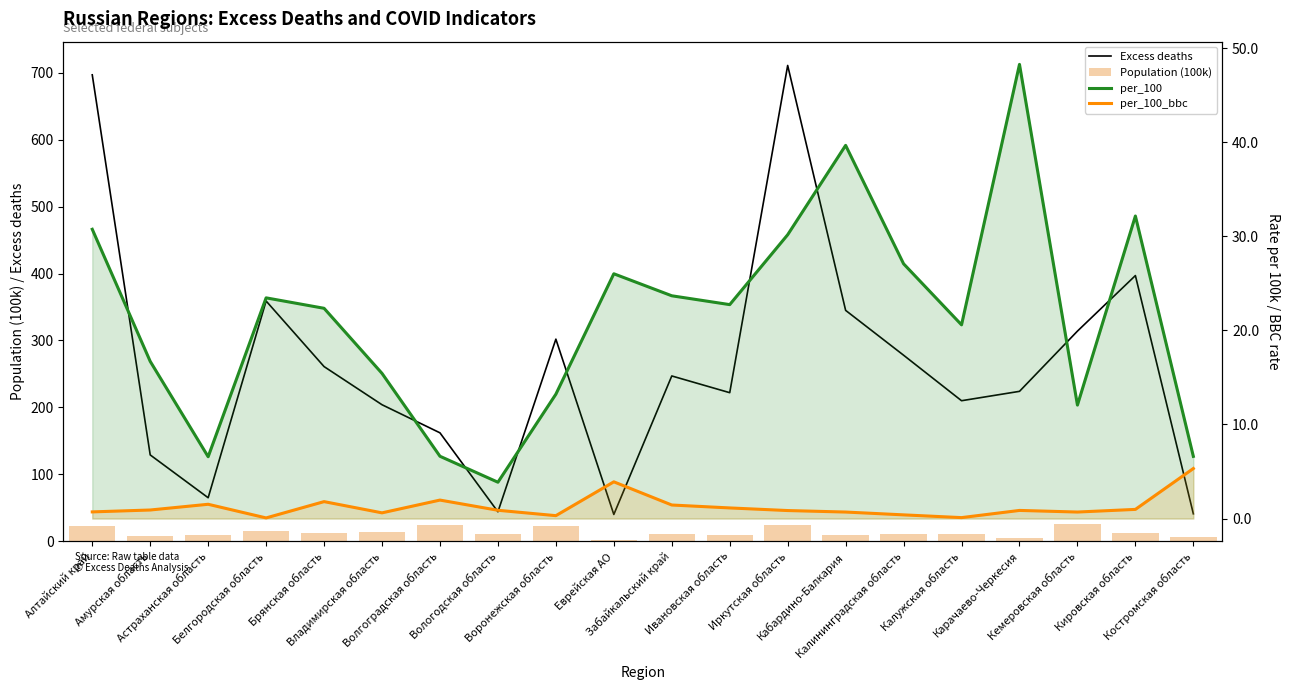

True or false: per_100 has a value of 26.0 at Еврейская АО.

True